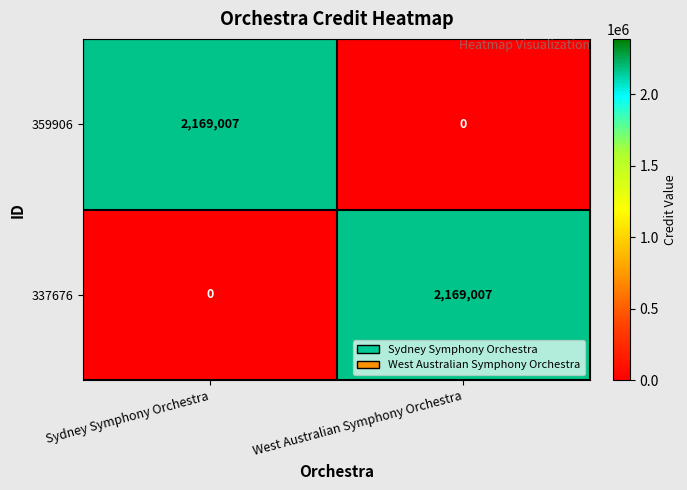

Where is 359906 nearest to the value 1084503?

West Australian Symphony Orchestra